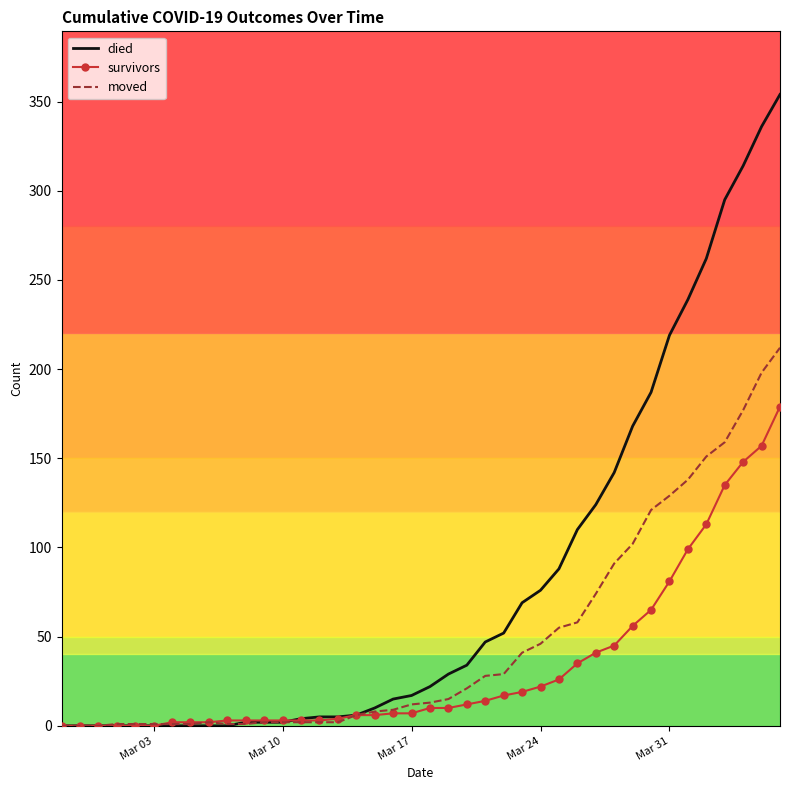

The value of died at Mar 24 is 116. True or false?

False